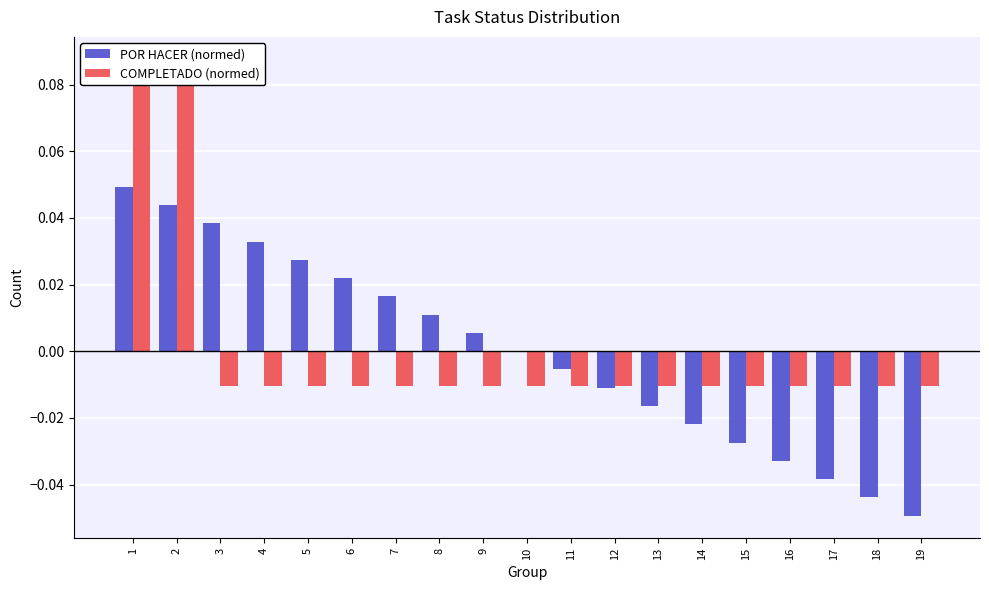

What is the difference between the maximum and second lowest values in the COMPLETADO (normed) series?

0.1